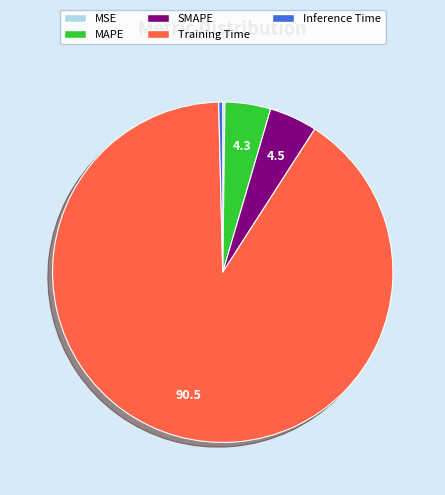

Is the sum of SMAPE and Inference Time greater than half?

No